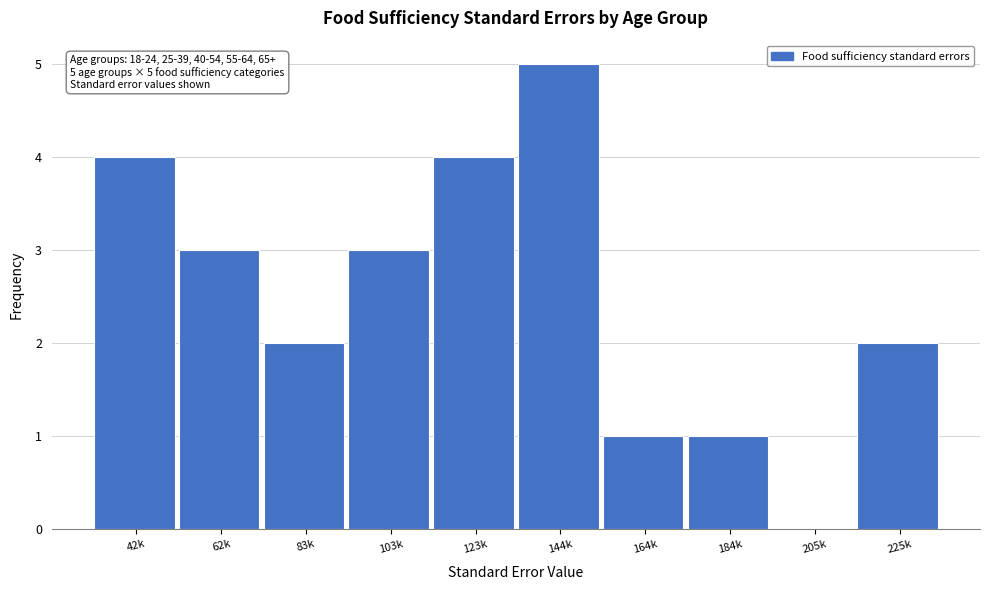

What is the change in value from 103k to 205k?

-3